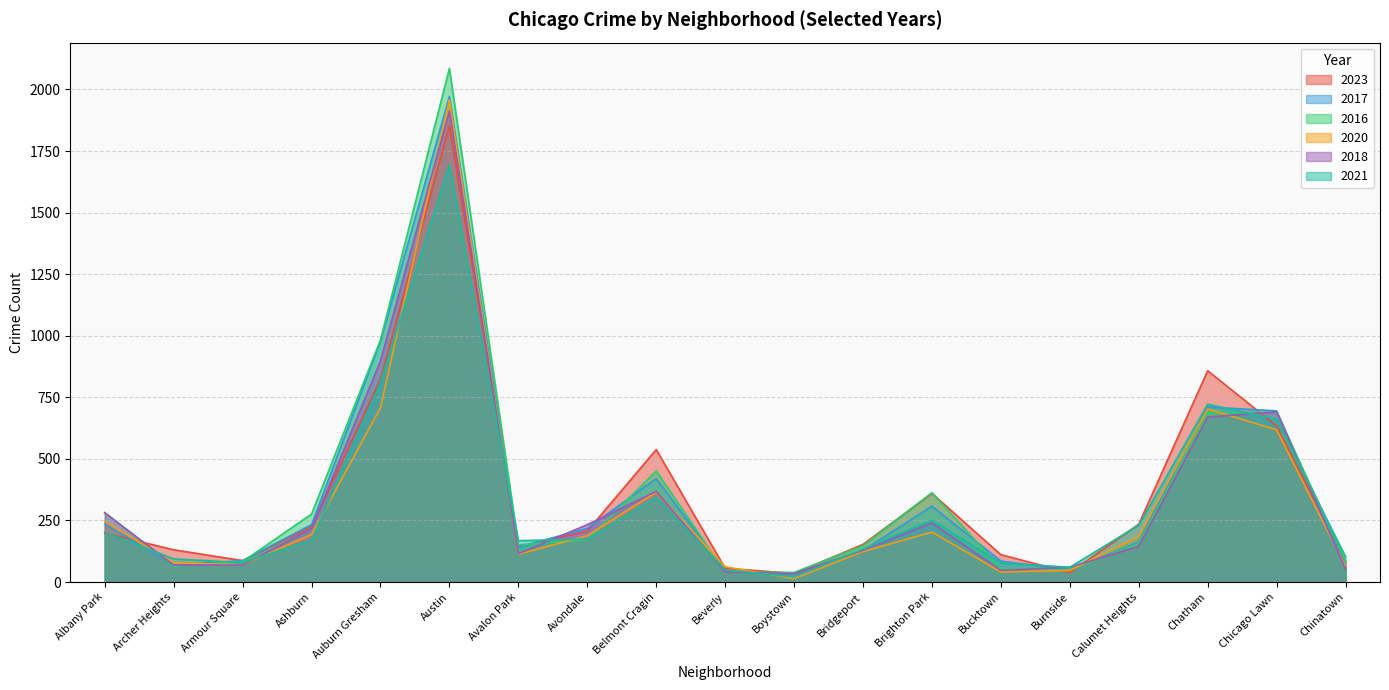

How many times do 2016 and 2017 cross each other?

8